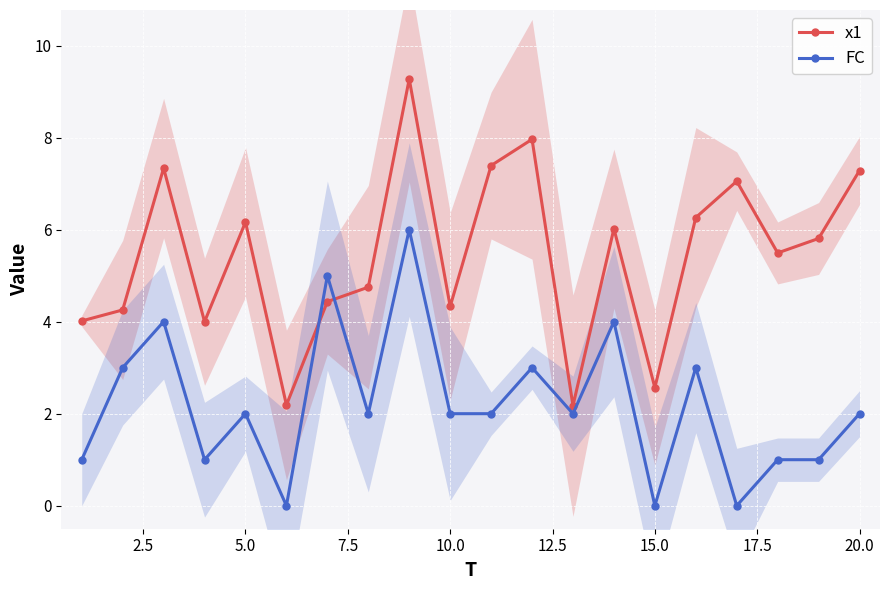

Reading right to left, transcribe all the data shown in this chart.

x1: 7.3	5.8	5.5	7.1	6.3	2.6	6.0	2.2	8.0	7.4	4.3	9.3	4.7	4.4	2.2	6.2	4.0	7.3	4.3	4.0
FC: 2.0	1.0	1.0	0.0	3.0	0.0	4.0	2.0	3.0	2.0	2.0	6.0	2.0	5.0	0.0	2.0	1.0	4.0	3.0	1.0